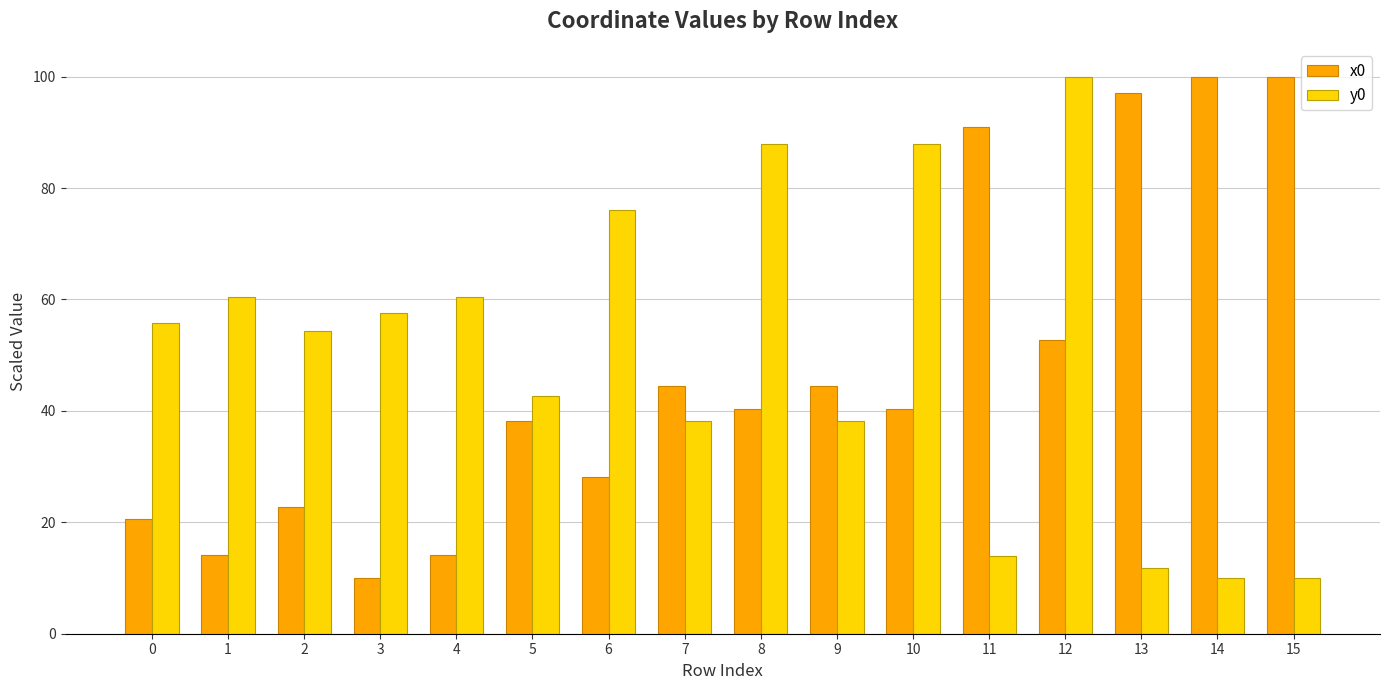

Reading left to right, what are all the values shown in this chart?

x0: 20.6	14.0	22.7	10.0	14.0	38.2	28.1	44.5	40.3	44.5	40.3	91.0	52.7	97.1	100.0	100.0
y0: 55.8	60.5	54.3	57.6	60.5	42.7	76.0	38.2	88.0	38.2	88.0	14.0	100.0	11.7	10.0	10.0